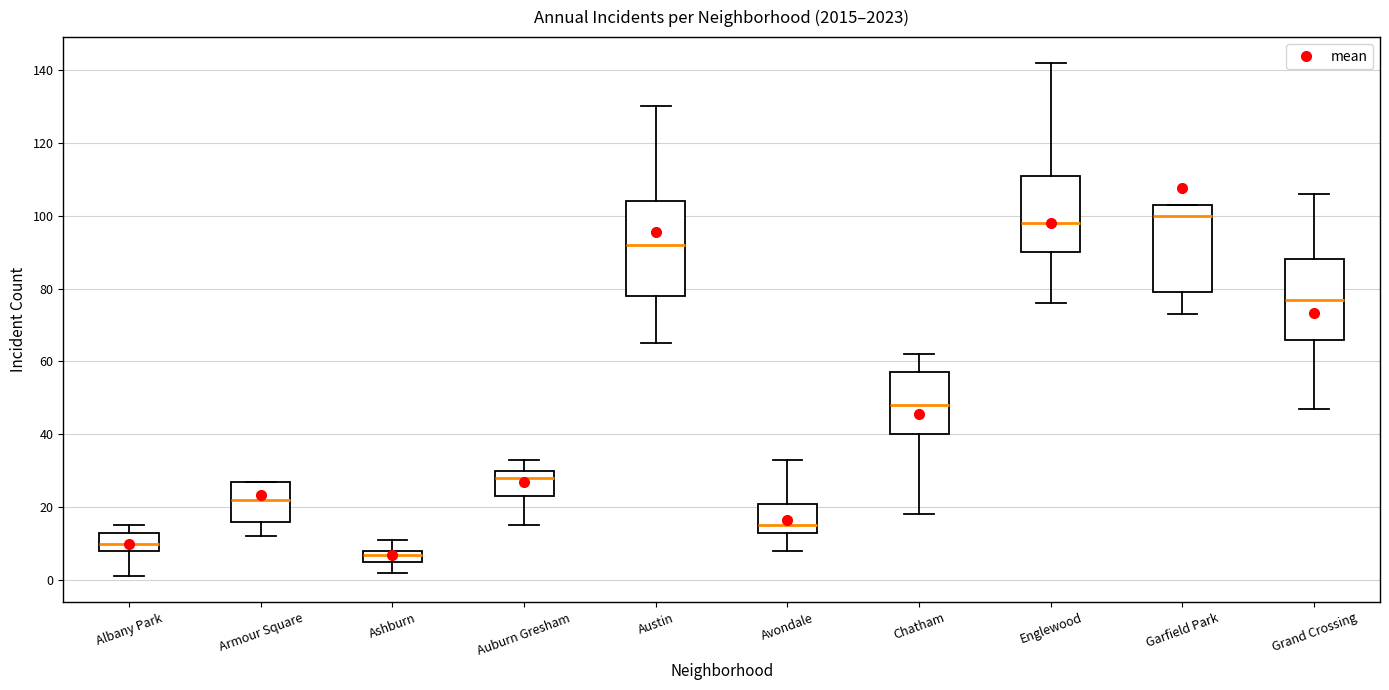

Where does the median line of the box for Garfield Park sit on the y-axis? The values are not printed on the chart, so give them approximately, as read against the axis.

100